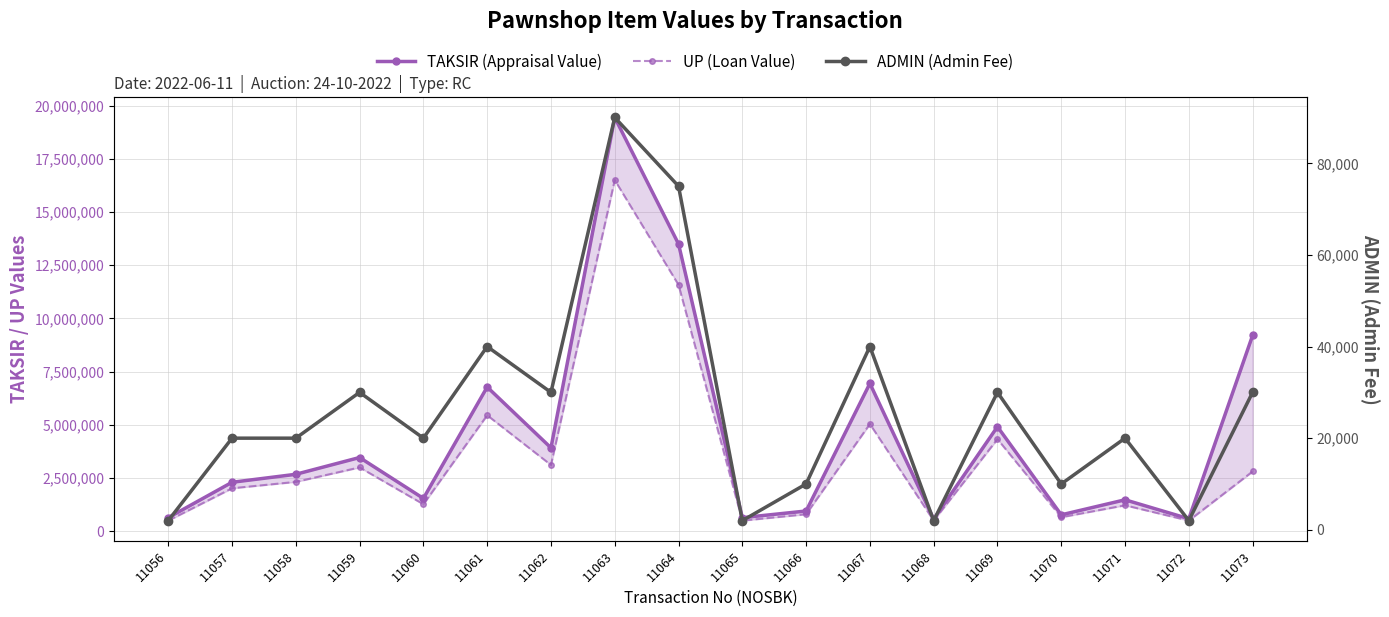

True or false: ADMIN (Admin Fee) has more than 0 points higher than both neighbors.

True